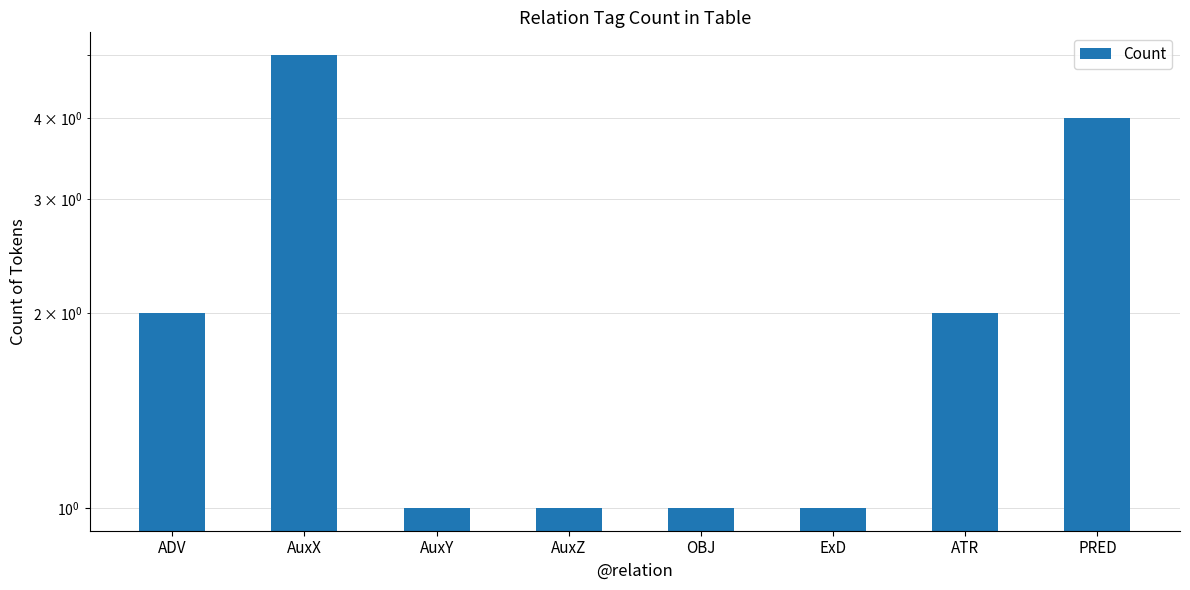

Where is the data nearest to the value 3?

ADV